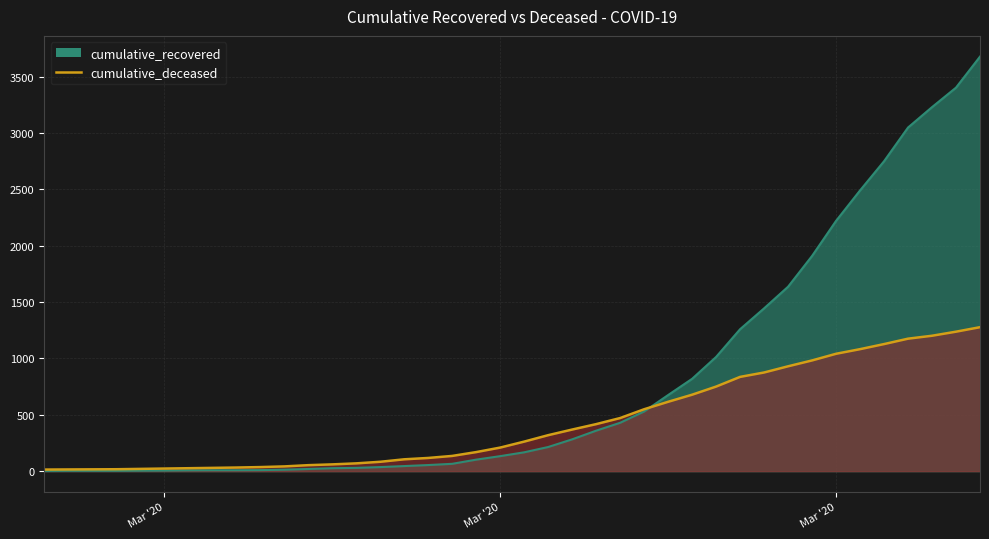

True or false: cumulative_deceased has a value of 1041 at Mar '20.

True